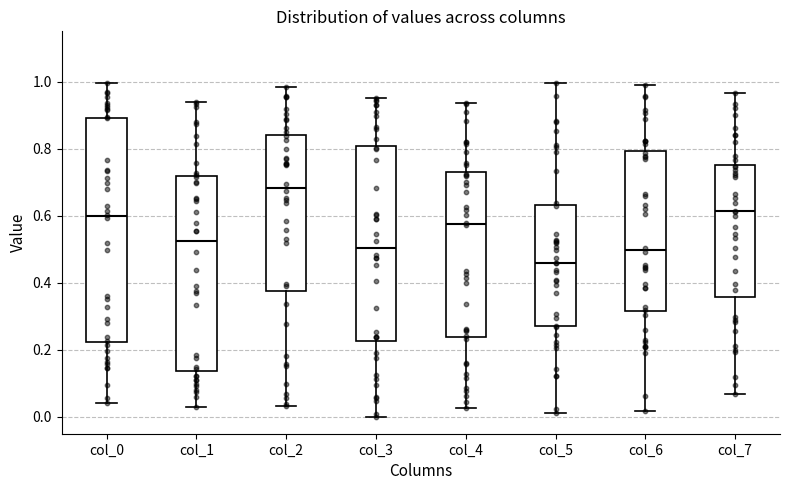

Comparing the boxes themselves (not the whiskers), which one is the tallest?

col_0